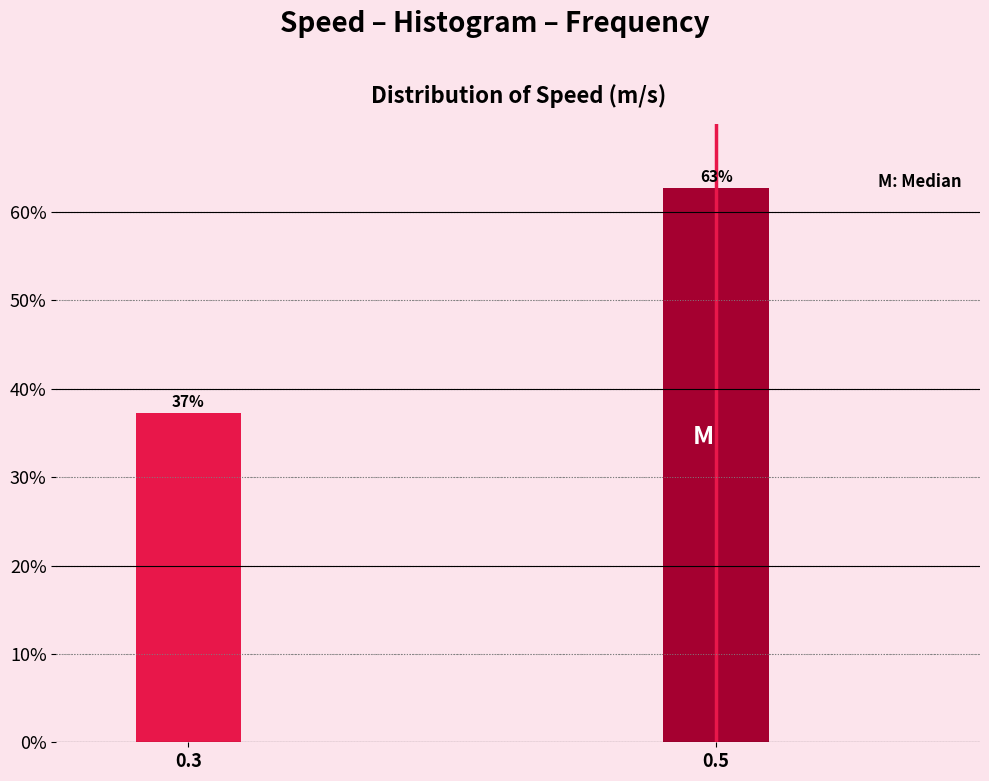

The chart shows a value of 15.5 at 0.5. True or false?

False